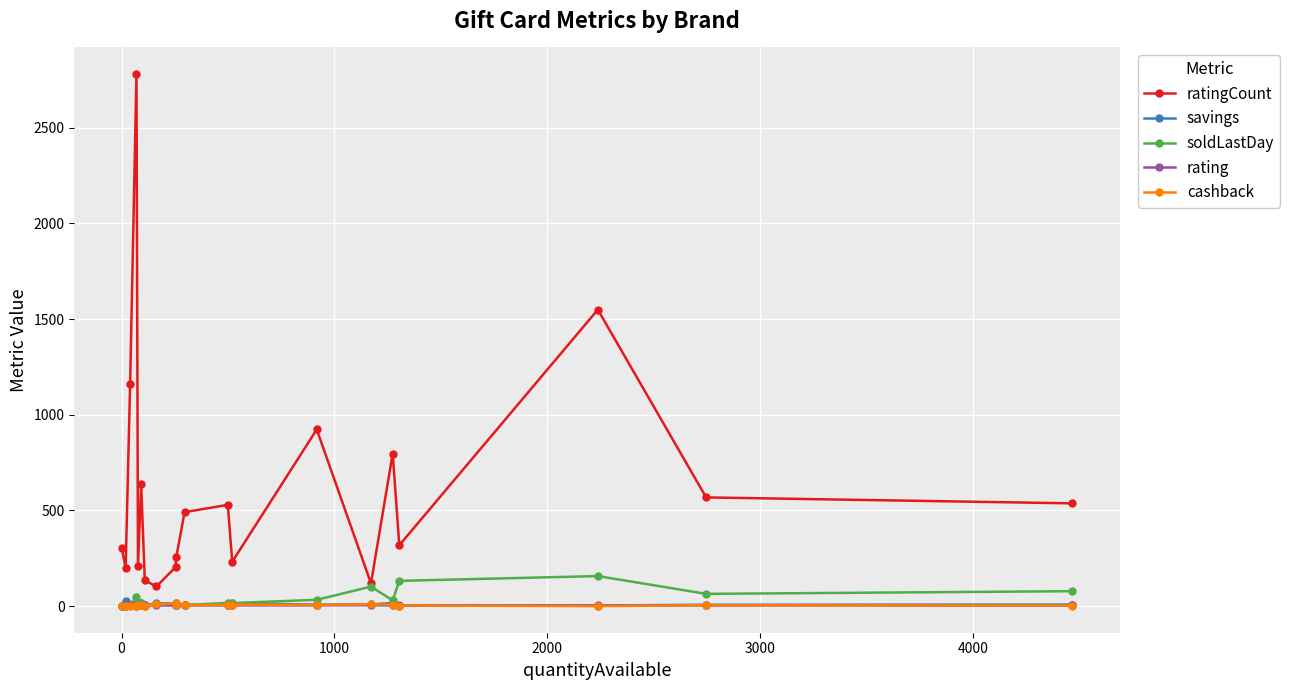

True or false: ratingCount has more than 1 interior local peaks.

True